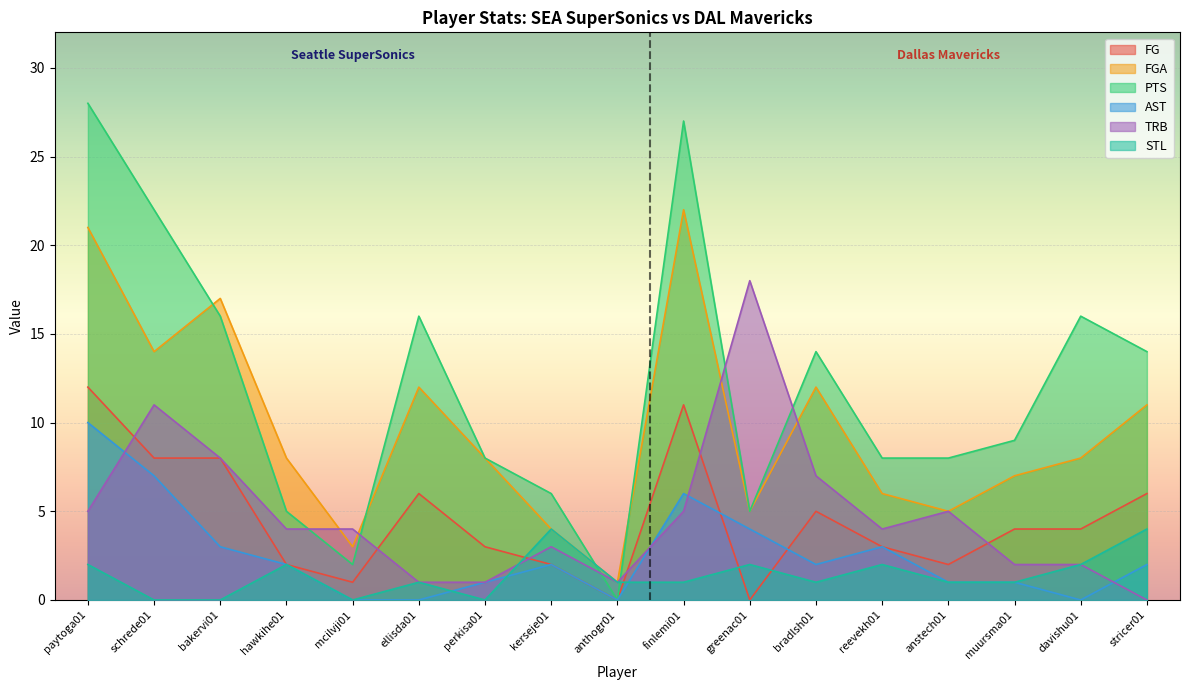

What is the sum of the TRB values at anthogr01 and reevekh01?

5